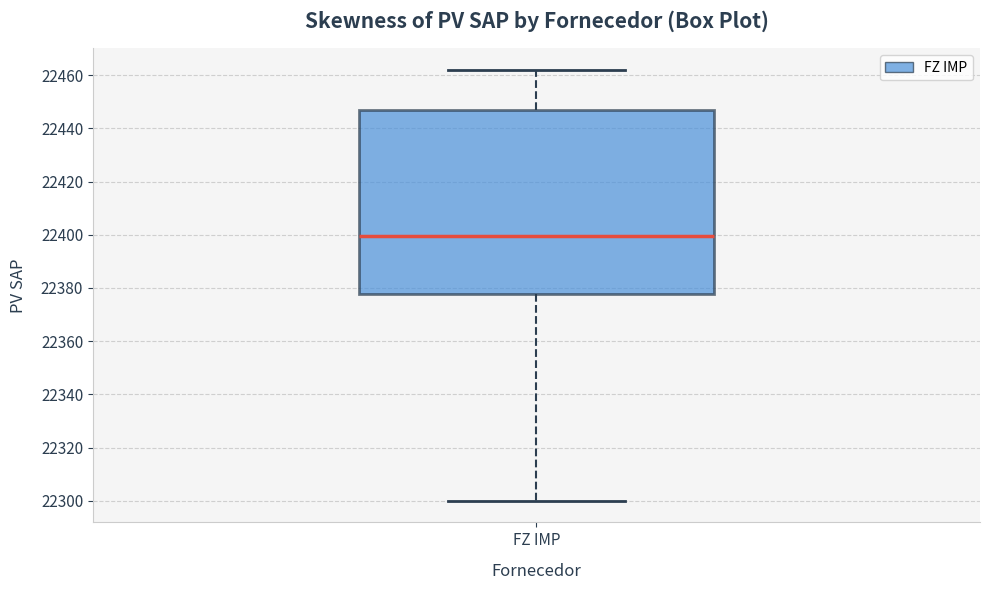

Where is the lower edge of the box for FZ IMP on the y-axis? The values are not printed on the chart, so give them approximately, as read against the axis.

22378